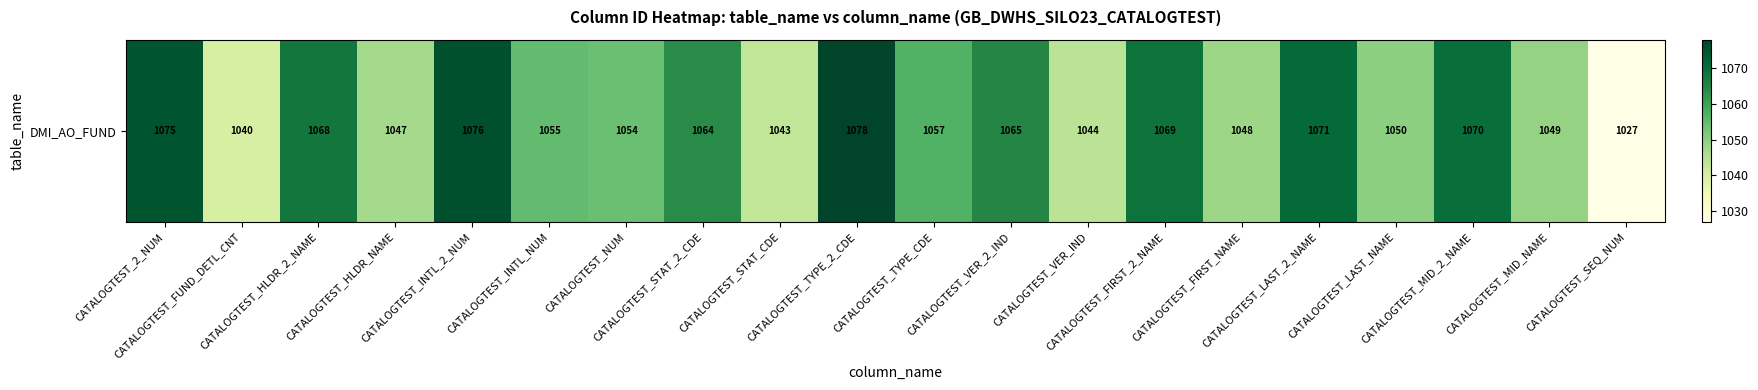

Reading right to left, transcribe all the data shown in this chart.

1027	1049	1070	1050	1071	1048	1069	1044	1065	1057	1078	1043	1064	1054	1055	1076	1047	1068	1040	1075